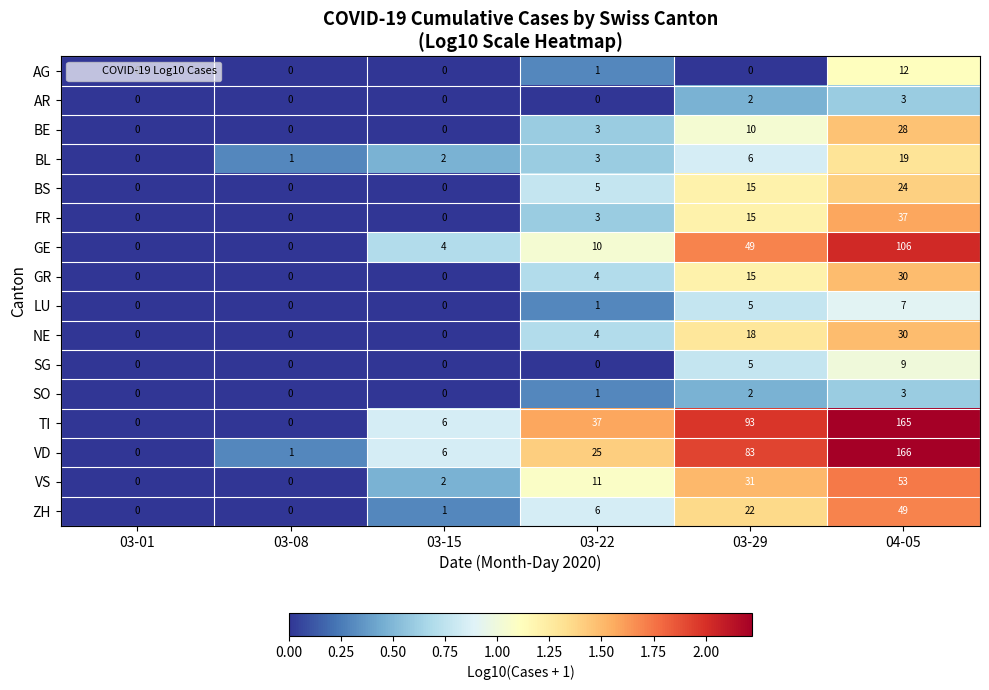

The value of GE at 04-05 is 106. True or false?

True